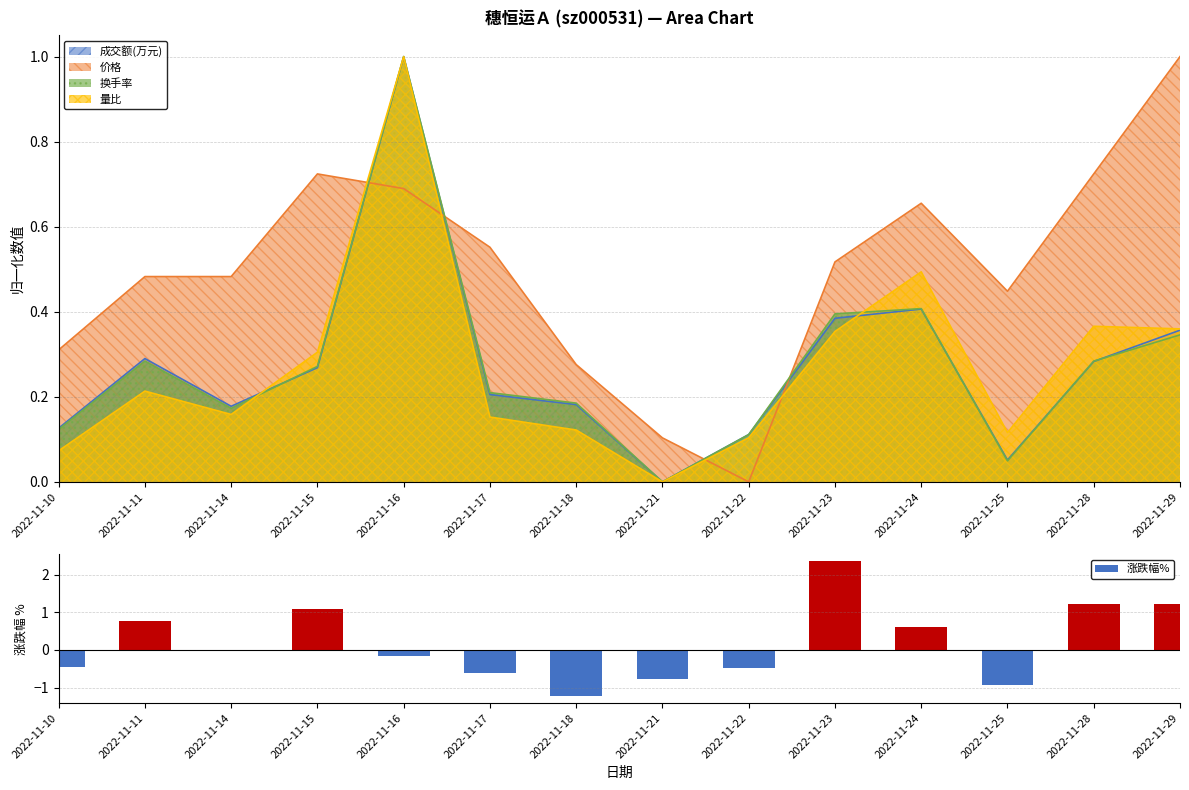

What is the sum of all values?

2.7